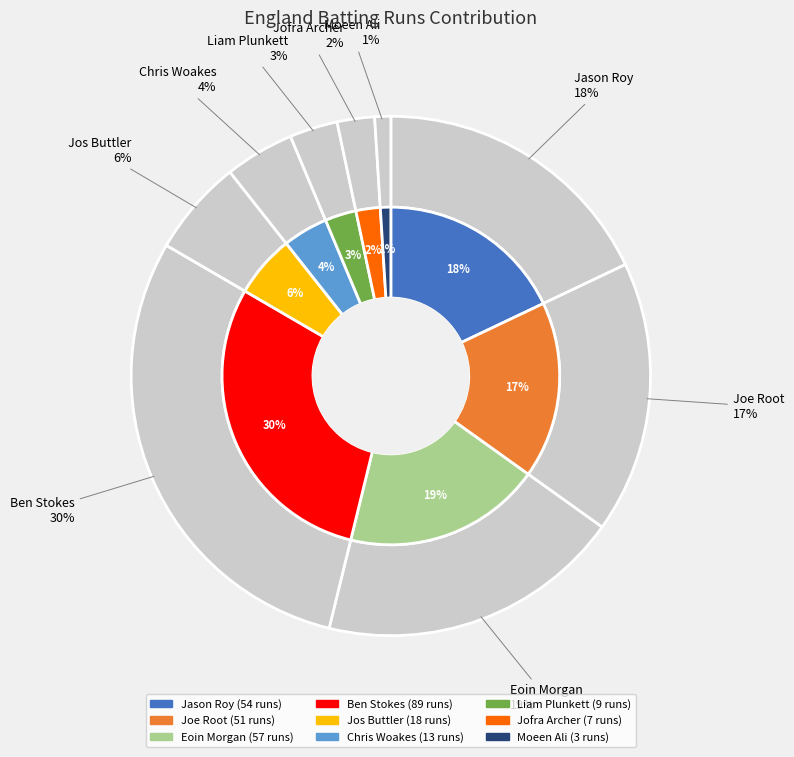

What percentage do Moeen Ali and Chris Woakes together represent?

5.3%